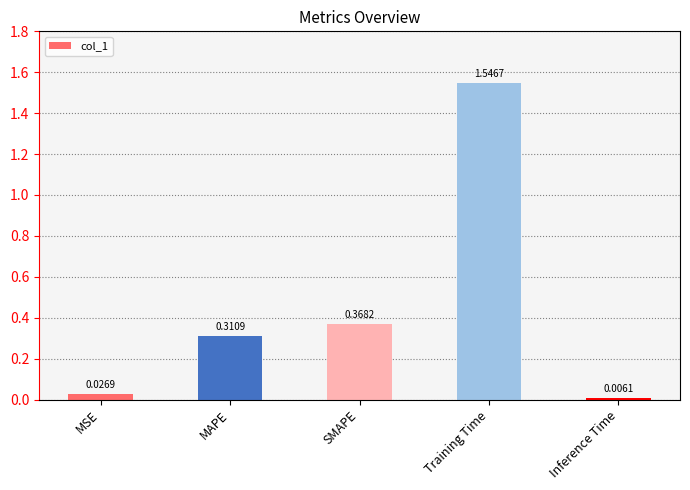

What is the sum of the values at Inference Time and Training Time?

1.6